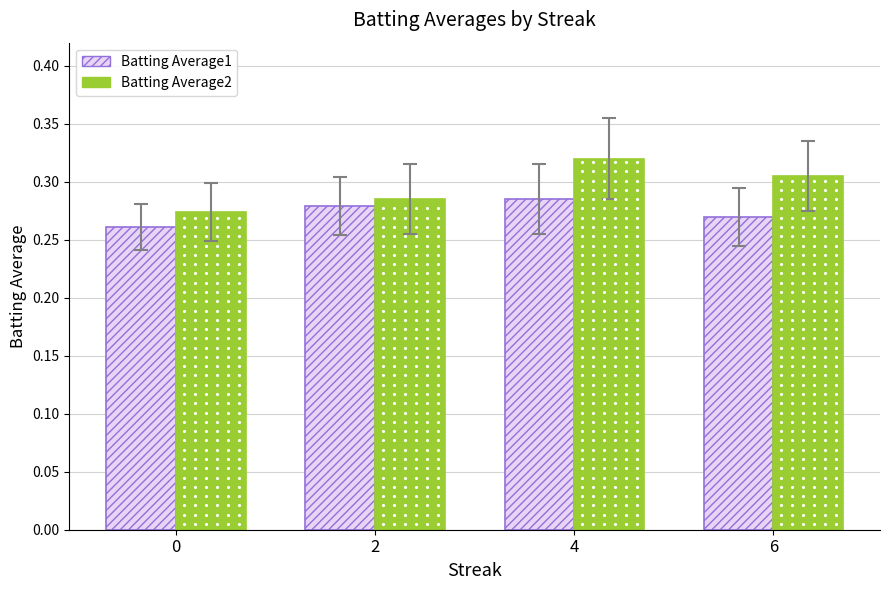

What is the total value across all series at 2?

0.6